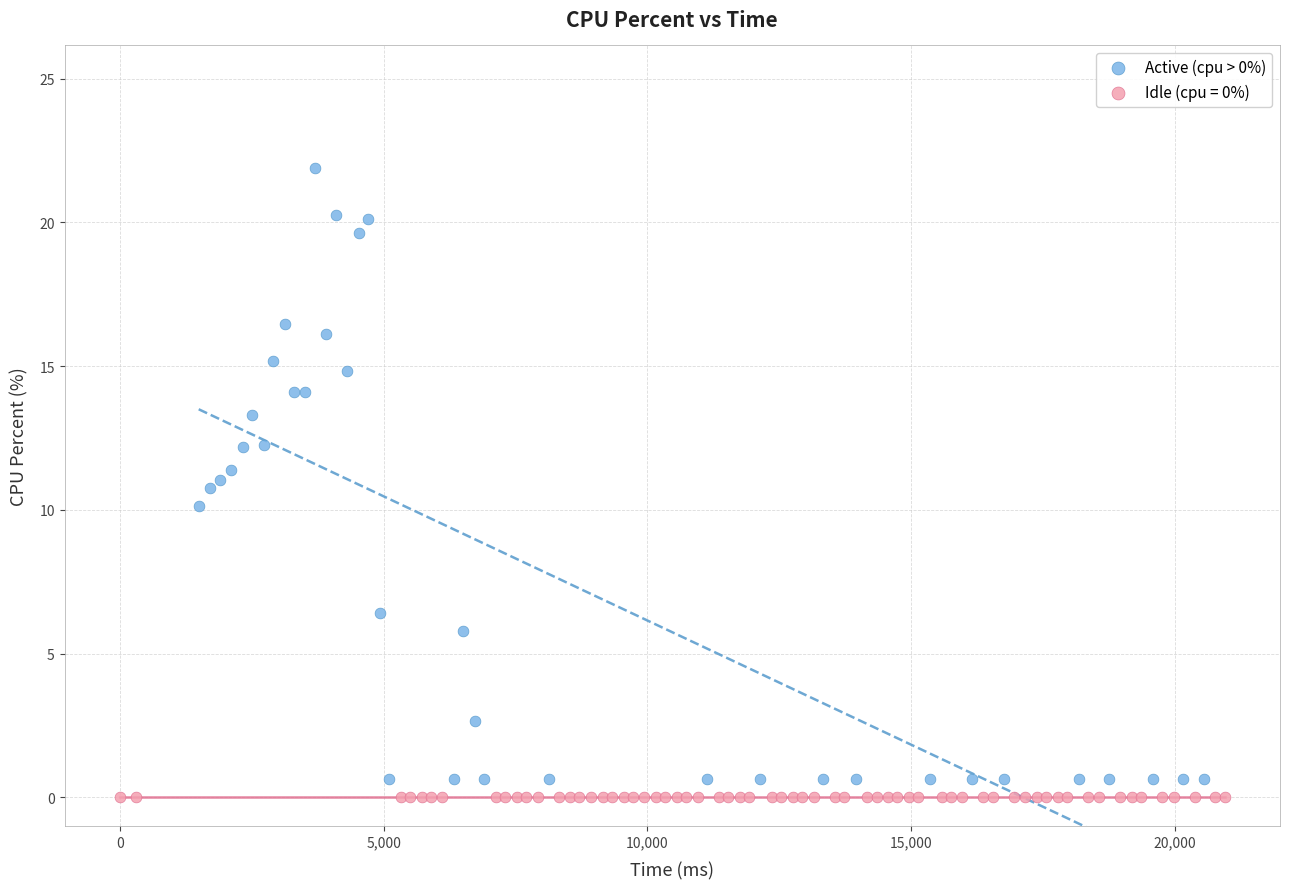

Which series contains the highest Y value?

Active (cpu > 0%)